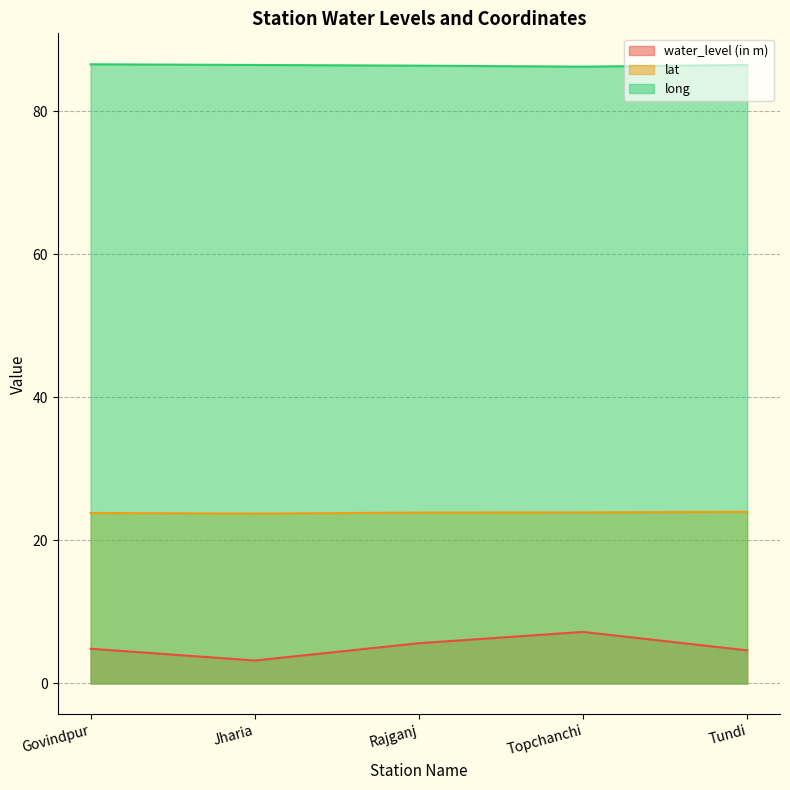

Reading right to left, extract all data points from this chart.

water_level (in m): 4.6	7.2	5.6	3.2	4.8
lat: 24.0	23.9	23.9	23.7	23.8
long: 86.4	86.2	86.3	86.4	86.5